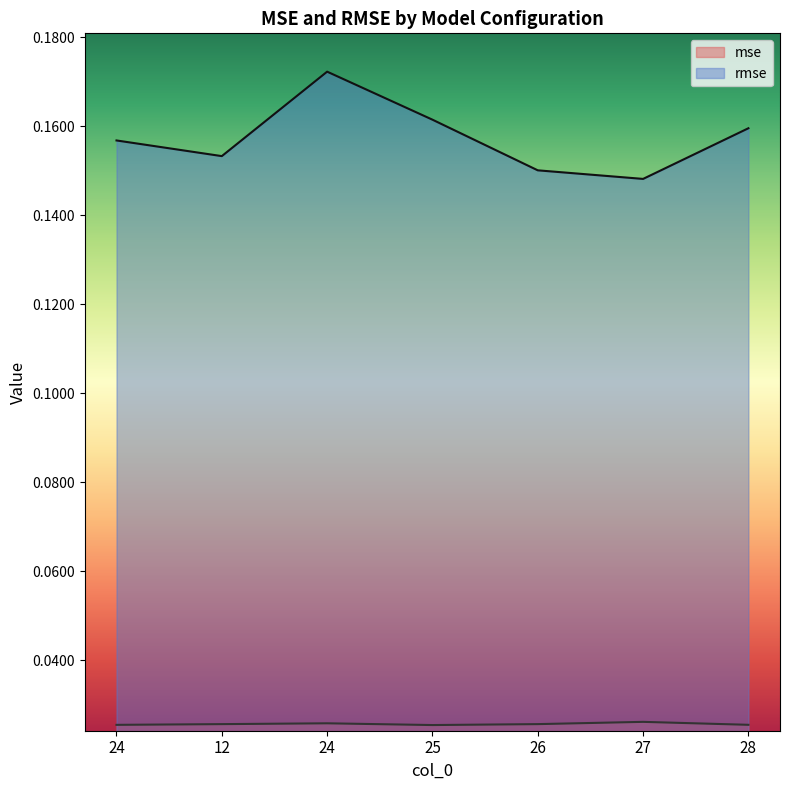

List the series in order of their overall mean, highest first.

rmse, mse